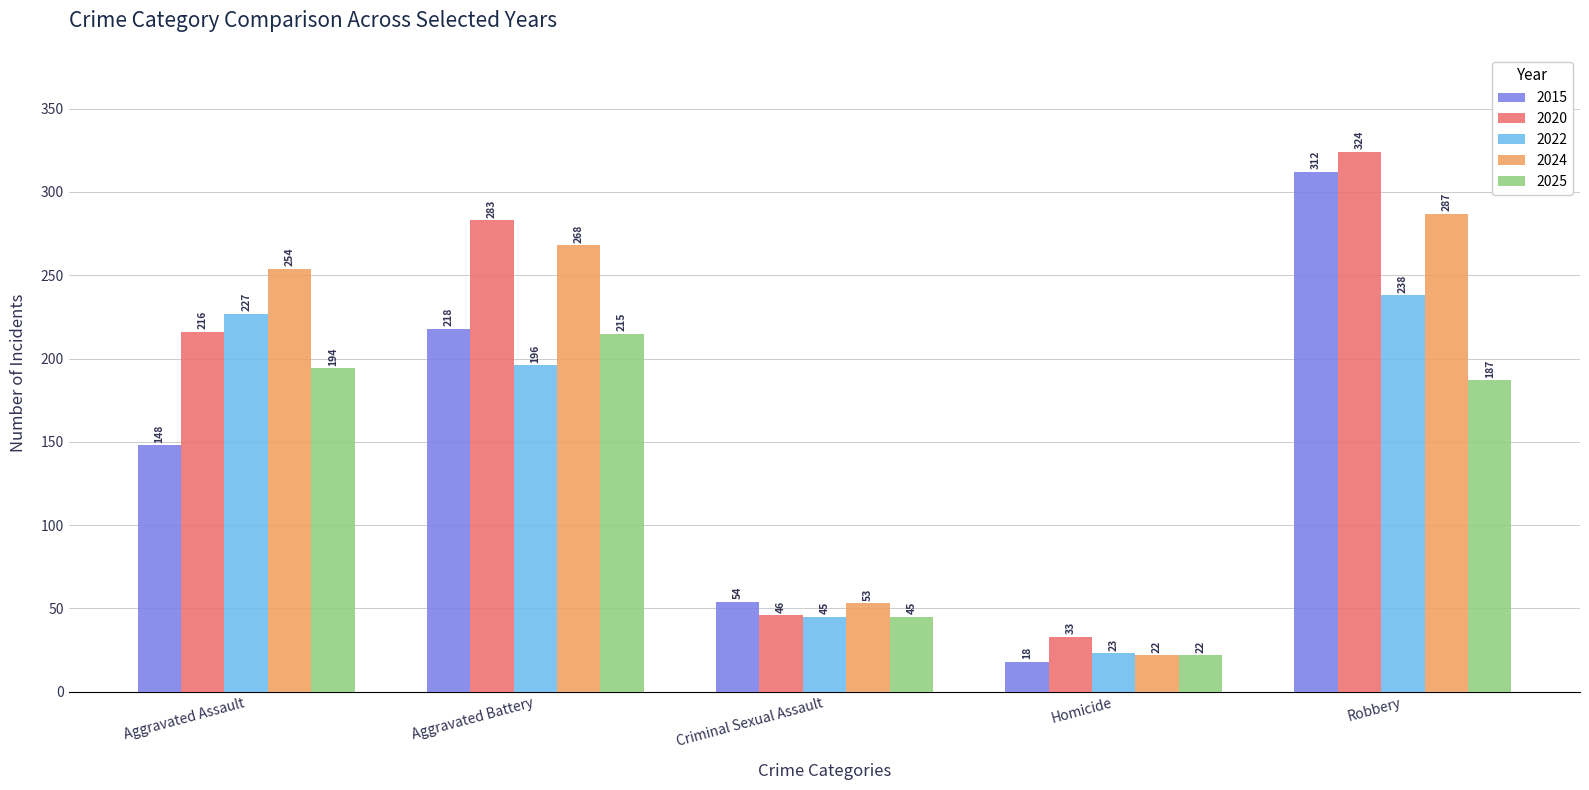

Which series has the largest total across all categories?

2020